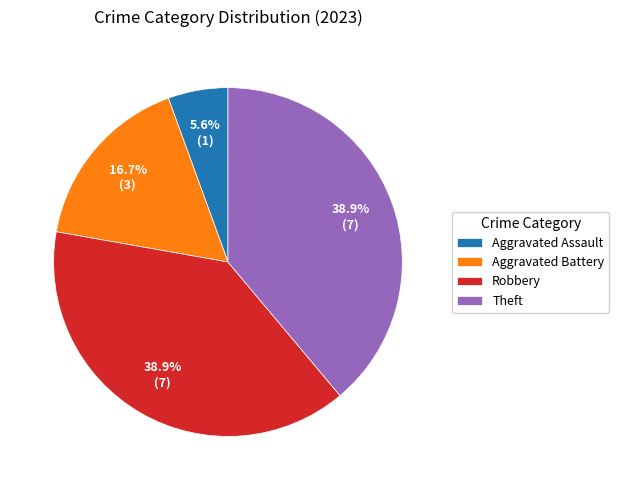

True or false: Aggravated Battery accounts for 22% of the total.

False